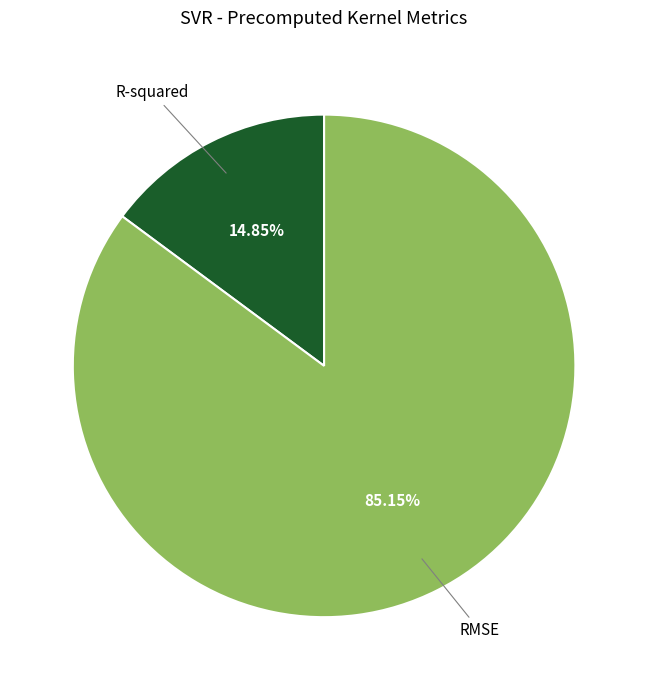

Is there any slice that represents more than half of the pie?

Yes